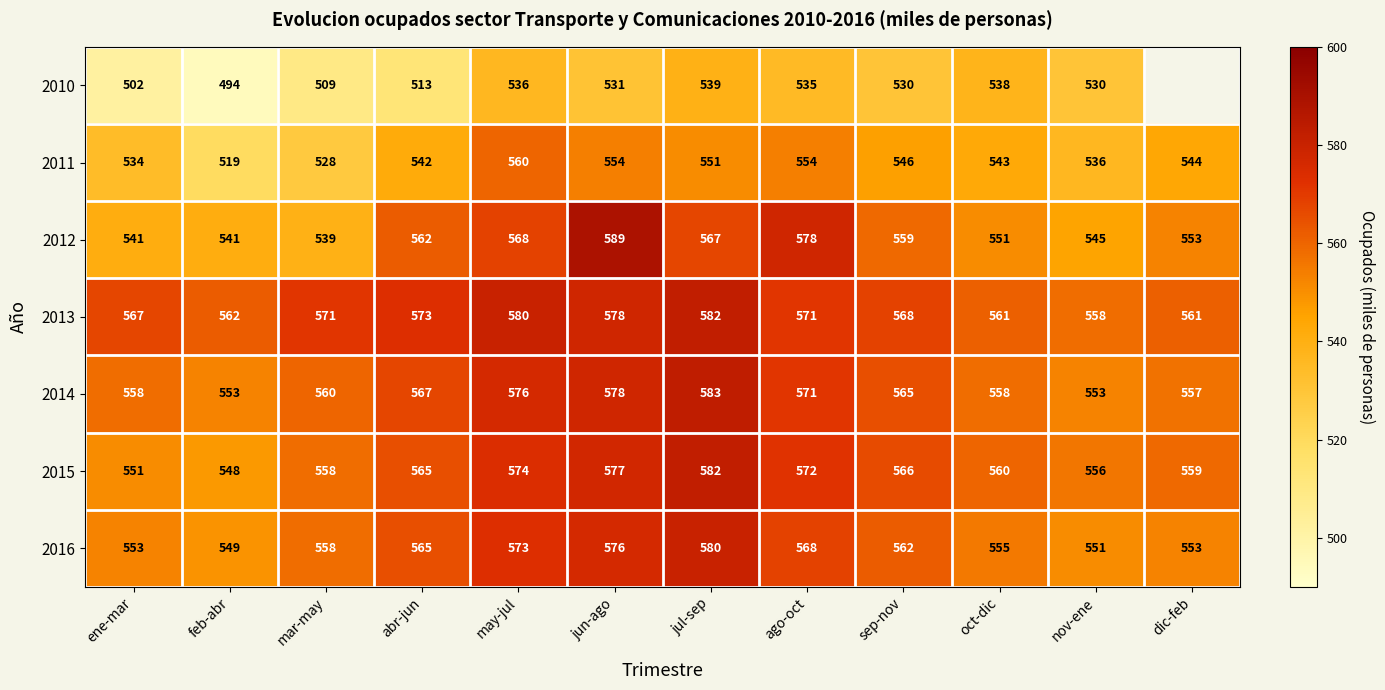

What is the average value of the 2011 series?

543